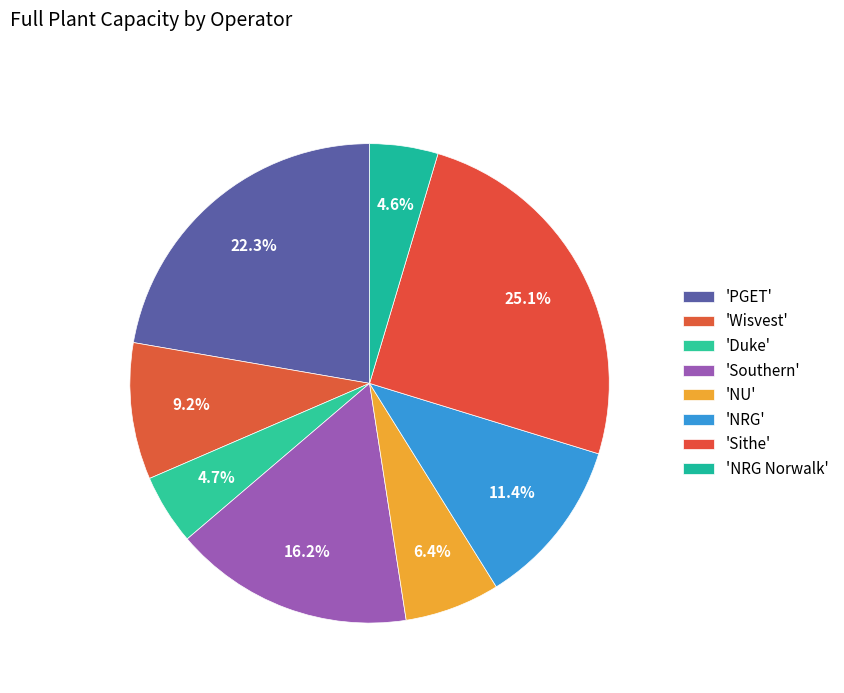

How many slices are in this pie chart?

8